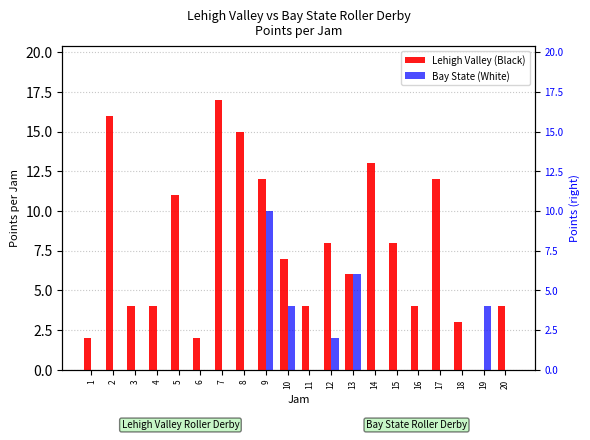

How many distinct data groups are displayed?

2